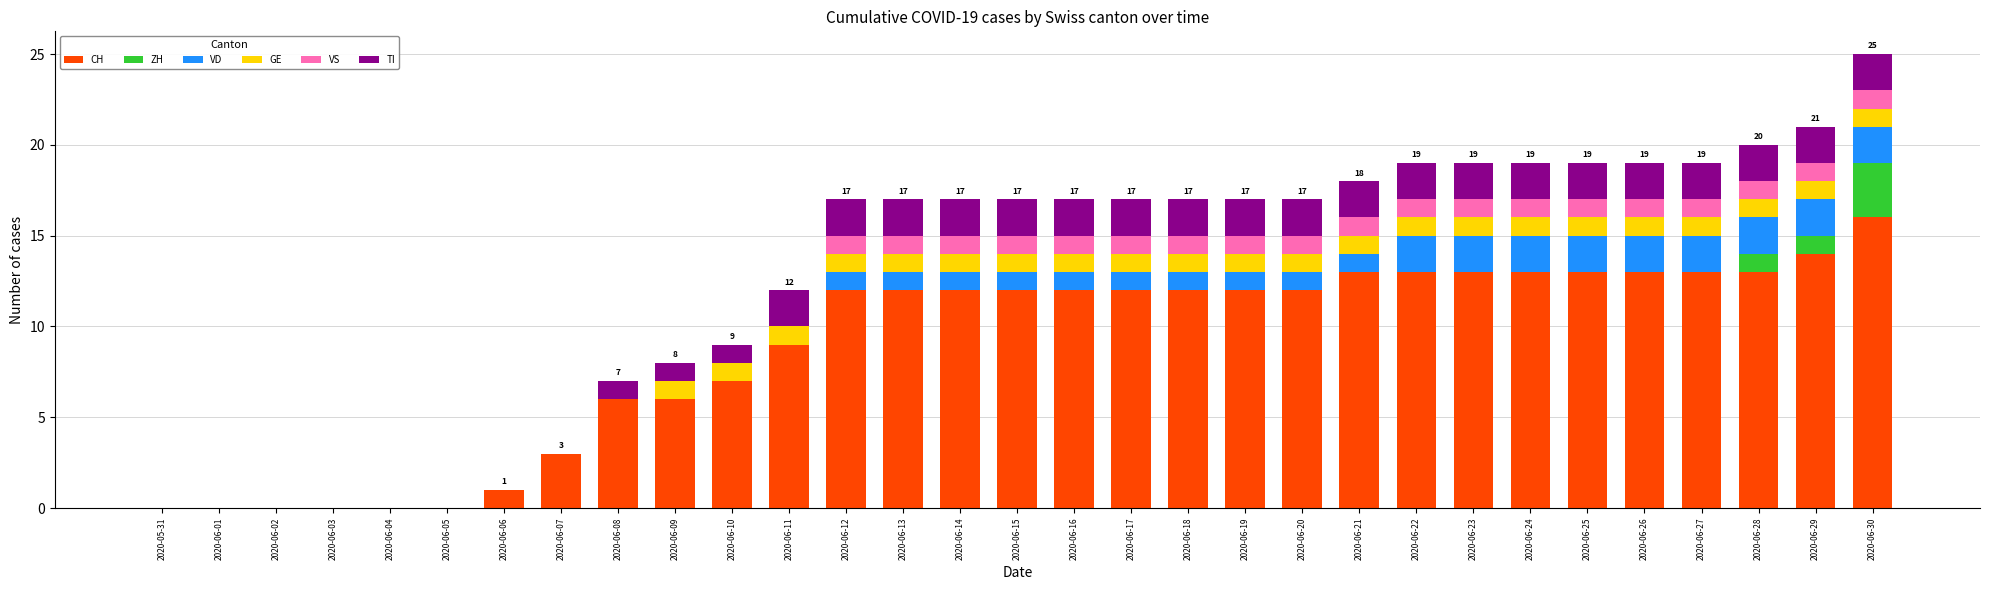

What is the highest value of the CH series?

16